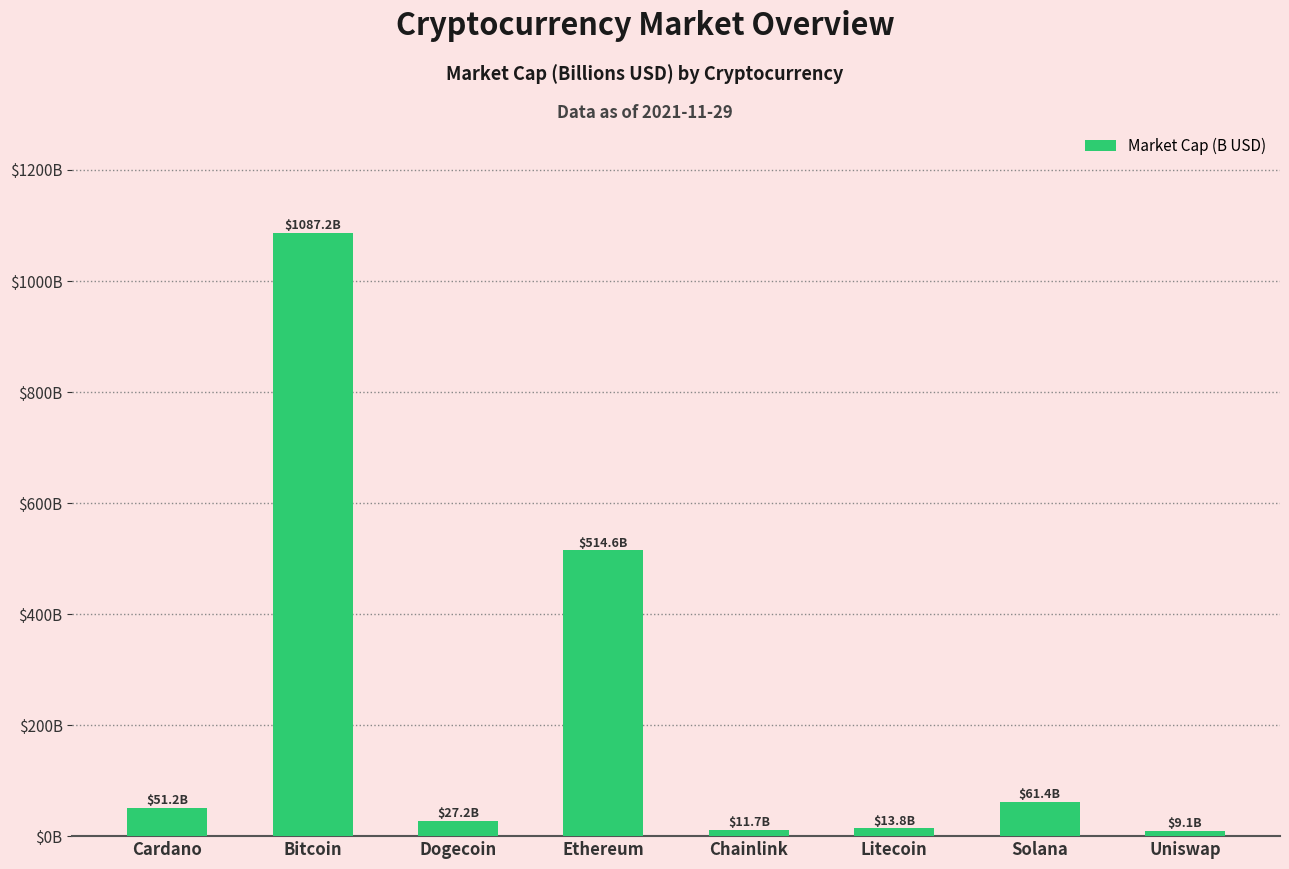

What is the difference between the maximum and second lowest values?

1075.5